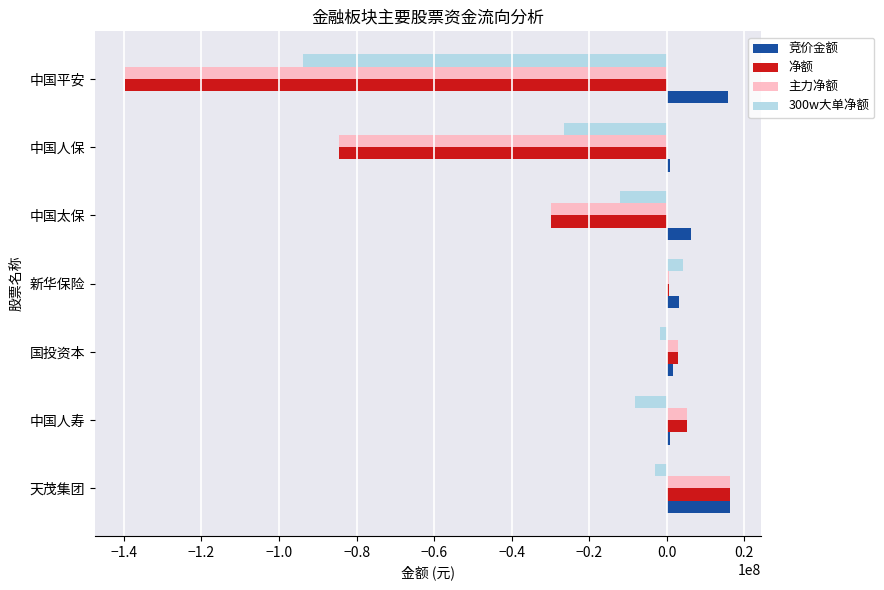

True or false: 净额 has a value of -84530563 at 中国人保.

True